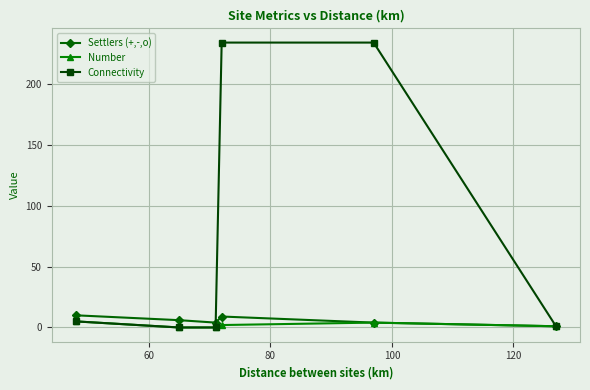

What is the difference between the second highest and minimum values in the Connectivity series?

234